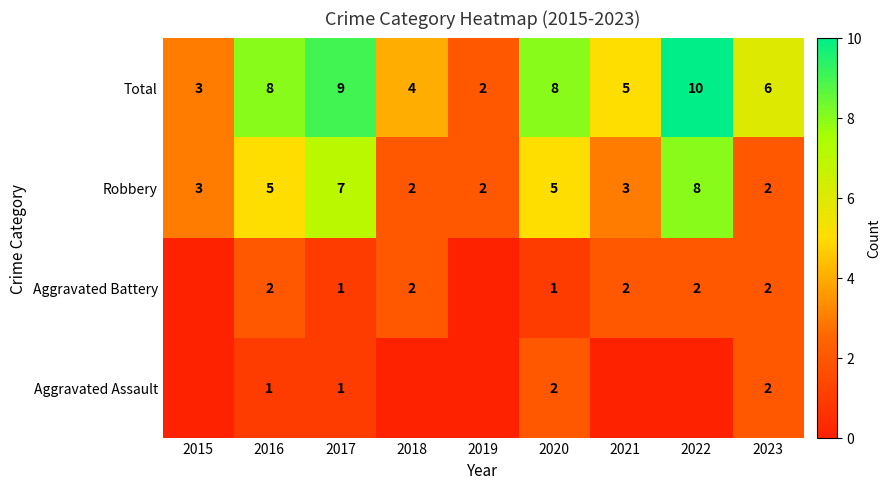

At 2020, list the series in order from smallest to largest.

Aggravated Battery, Aggravated Assault, Robbery, Total